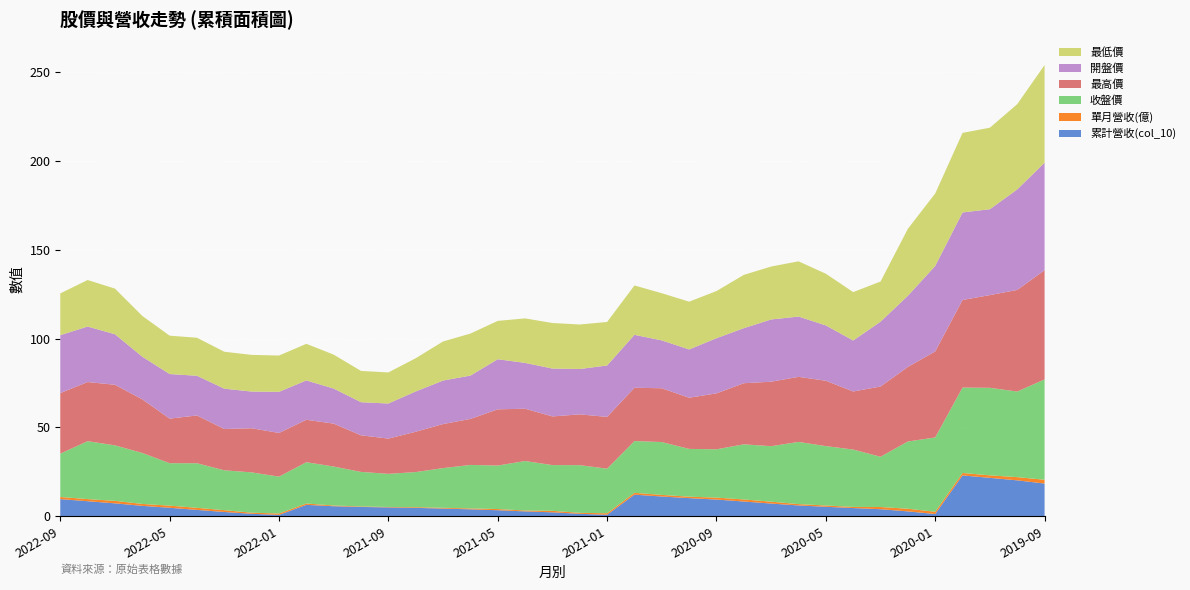

Reading left to right, what are all the values shown in this chart?

累計營收(col_10): 9.7	8.5	7.3	5.9	4.8	3.6	2.4	1.4	0.8	6.4	5.7	5.3	5.0	4.7	4.3	3.9	3.4	2.8	2.2	1.4	0.9	12.2	11.1	10.2	9.4	8.3	7.2	6.1	5.3	4.6	4.0	2.8	1.3	23.0	21.6	20.2	18.4
單月營收(億): 1.2	1.2	1.4	1.1	1.2	1.2	1.0	0.6	0.8	0.8	0.4	0.3	0.2	0.4	0.4	0.5	0.7	0.5	0.8	0.5	0.9	1.0	0.9	0.8	1.1	1.2	1.1	0.8	0.7	0.6	1.2	1.5	1.3	1.4	1.4	1.8	2.1
收盤價: 24.4	32.6	31.2	28.7	23.9	25.1	22.4	22.7	20.8	23.2	21.9	19.4	18.6	19.8	22.4	24.5	24.5	27.9	25.8	26.9	25.1	29.1	29.8	26.9	27.2	31.1	31.2	35.0	33.5	32.3	28.3	37.9	41.9	48.1	49.3	48.2	56.5
最高價: 34.1	33.3	34.1	30.2	25.1	26.9	23.2	24.9	24.6	23.9	24.1	20.6	19.9	22.7	24.8	25.9	31.6	29.4	27.4	28.6	29.1	30.0	30.3	28.8	31.5	34.4	36.3	36.6	36.8	32.7	39.5	42.0	48.5	49.3	52.2	57.2	61.5
開盤價: 32.6	31.2	28.4	24.0	25.1	22.4	22.7	20.6	23.1	22.1	19.8	18.6	19.8	22.7	24.5	24.4	28.2	25.8	26.9	25.6	28.9	29.8	26.9	27.2	31.1	31.0	35.0	34.0	31.1	28.7	36.5	40.0	48.1	49.3	48.4	56.6	60.5
最低價: 23.5	26.2	25.7	22.9	21.6	21.4	20.8	20.6	20.4	20.6	19.1	17.6	17.5	18.7	22.0	23.6	21.6	25.1	25.6	25.1	24.5	27.8	26.6	26.9	26.6	30.0	29.8	31.1	29.1	27.2	22.6	37.7	40.8	44.8	45.9	48.0	55.0